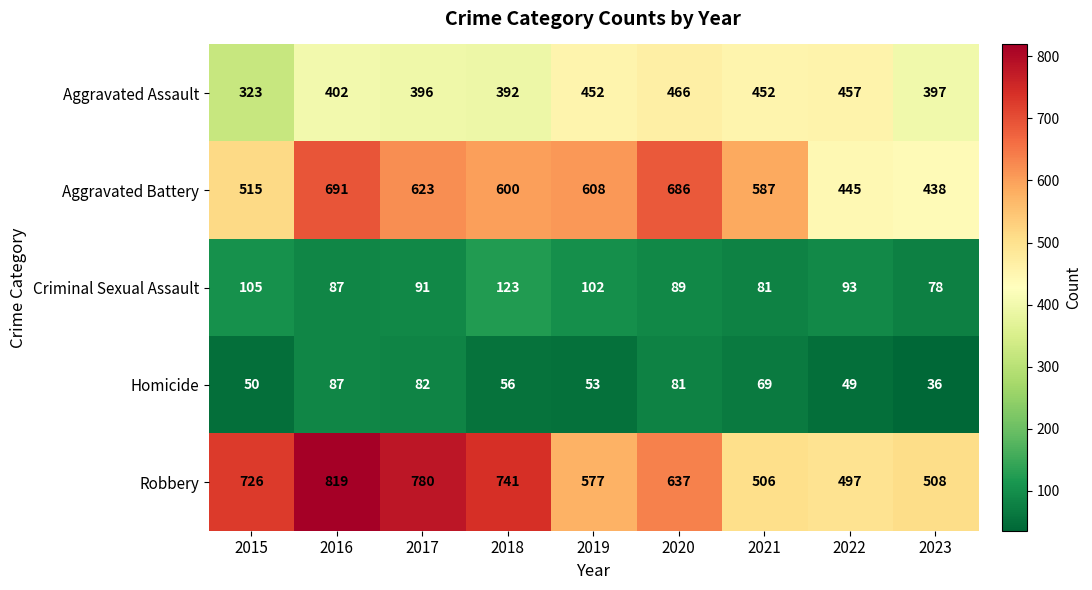

Is it true that Robbery equals 470 at 2018?

False